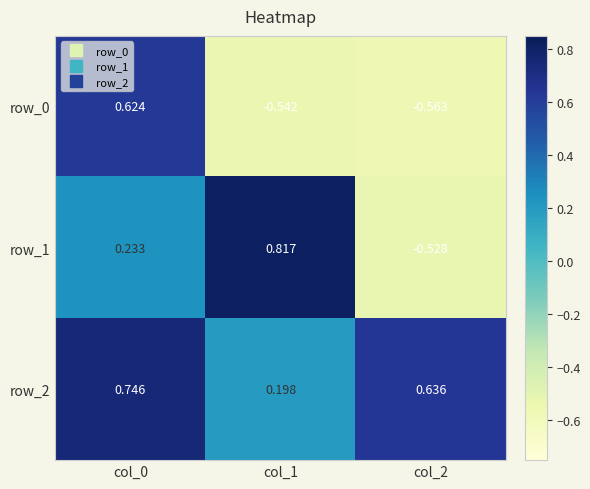

Is the value of row_1 at col_2 greater than the value of row_2 at col_1?

No